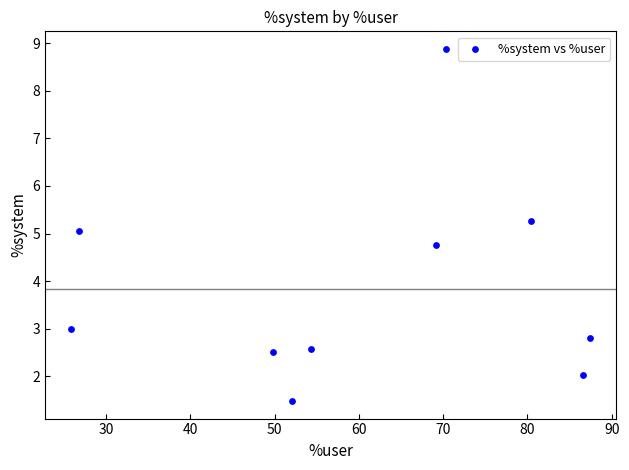

What is the average Y value?

3.8